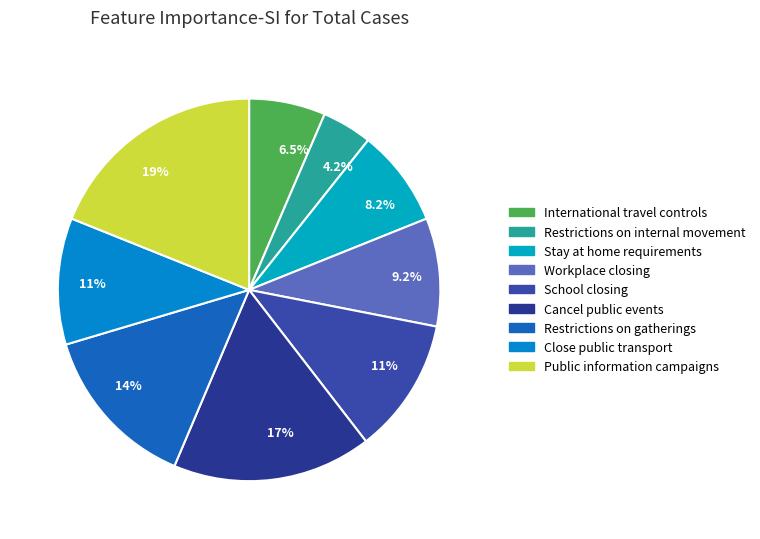

Count the number of slices in the pie.

9